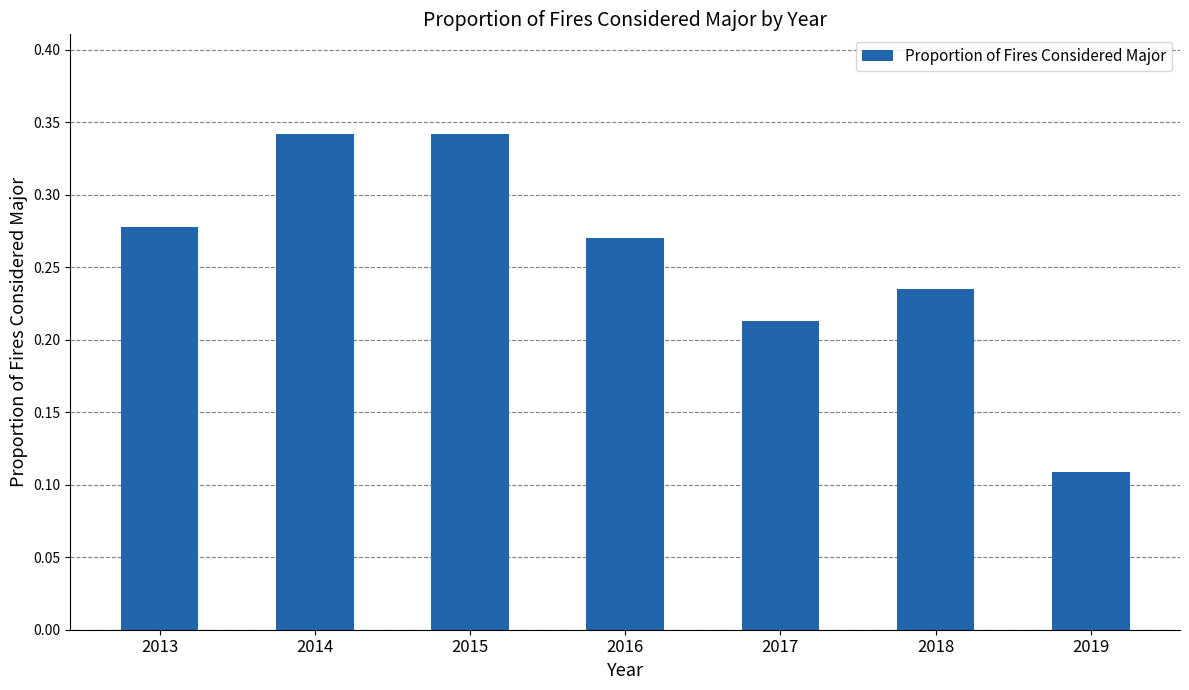

At which category does the chart reach its minimum across all series?

2019